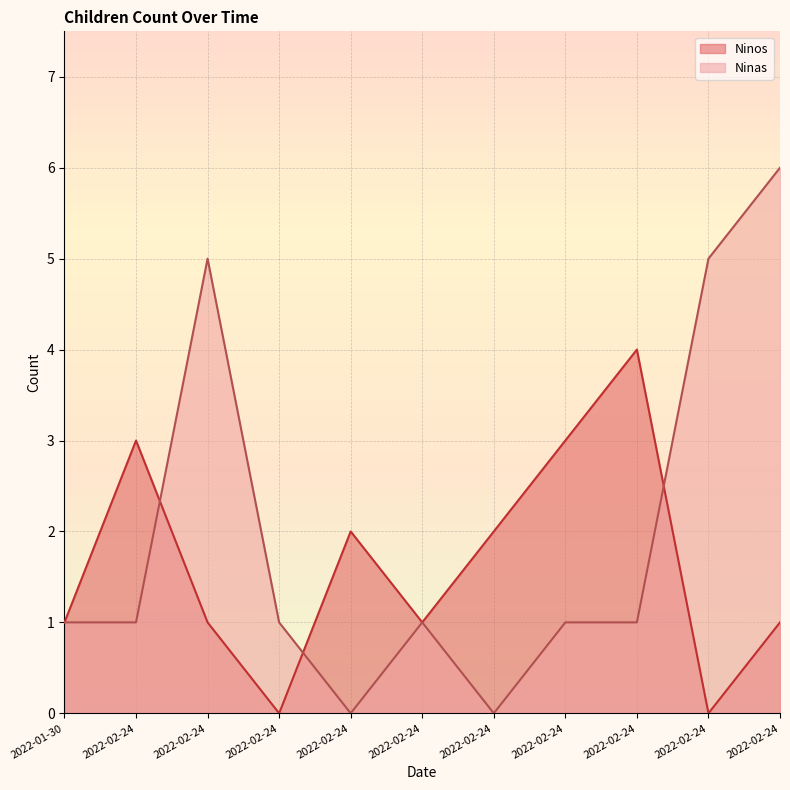

What is the spread (max minus min) of values at 2022-02-24?

2